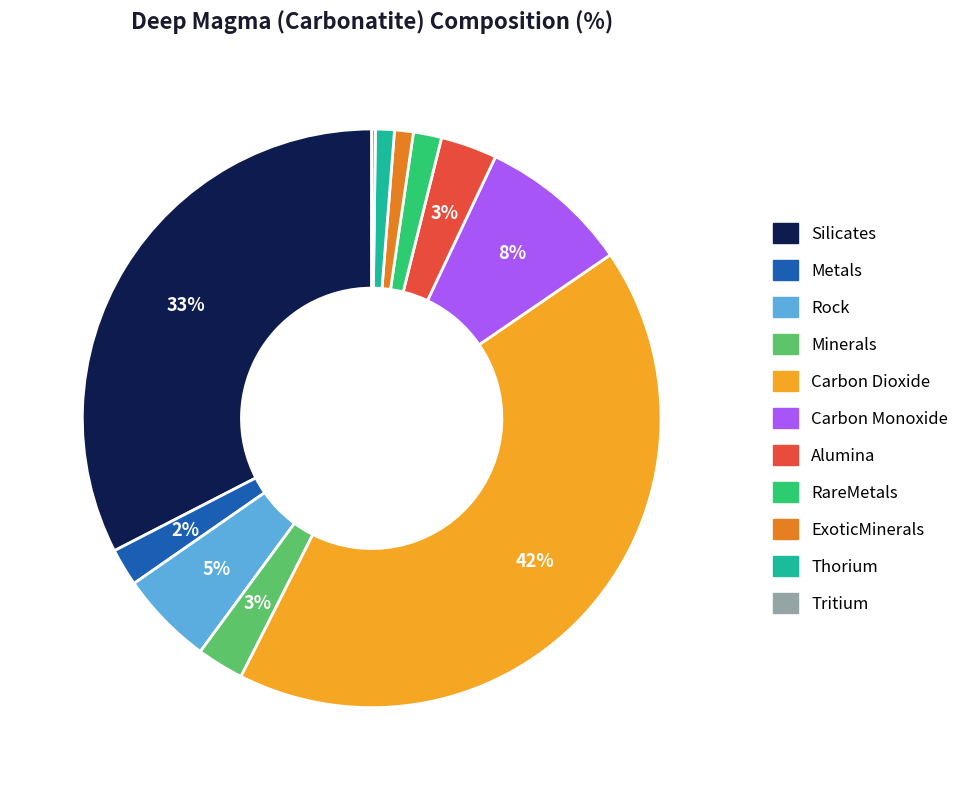

To the nearest percent, what is the difference between the largest and smallest slice percentages?

42%